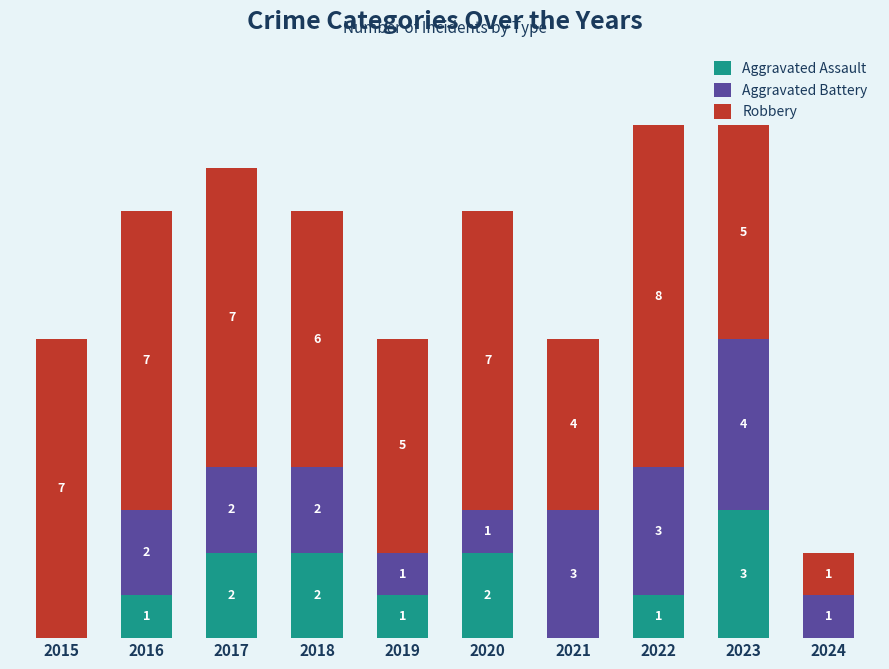

Rank the series at 2016 from lowest to highest value.

Aggravated Assault, Aggravated Battery, Robbery